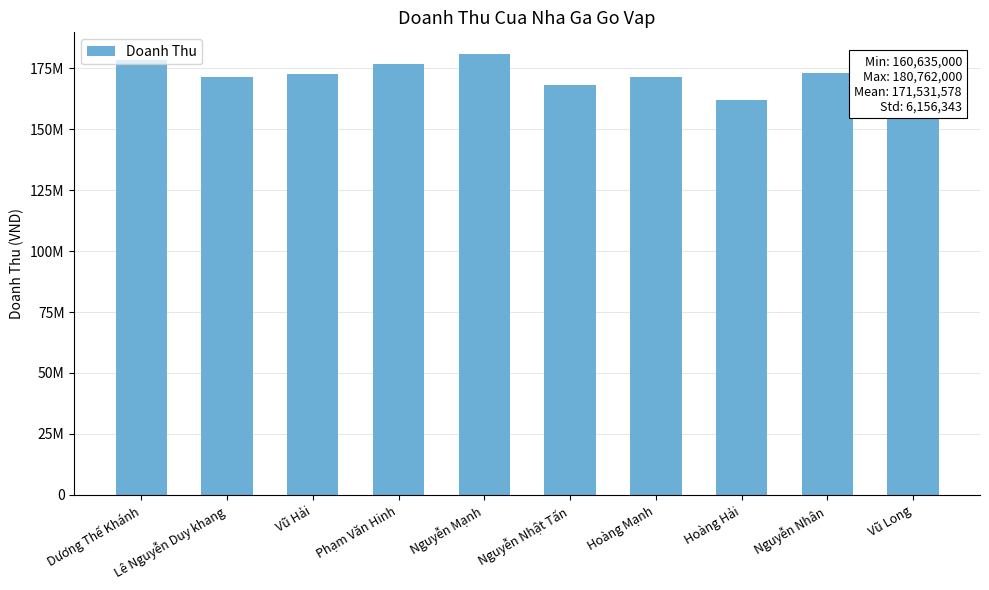

Between Nguyễn Mạnh and Vũ Long, which is larger?

Nguyễn Mạnh